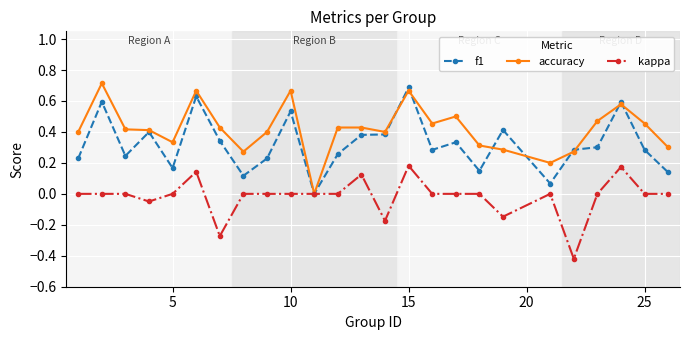

Which series has the largest total across all categories?

accuracy